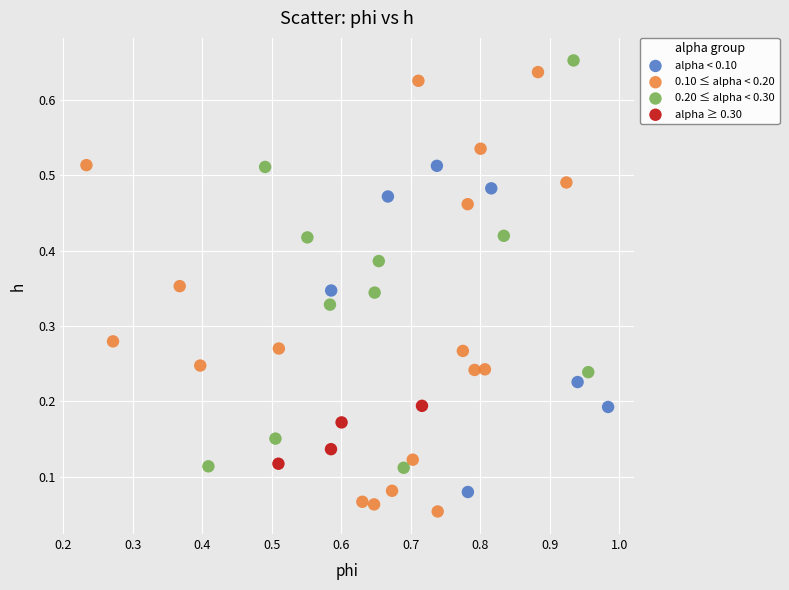

Which series has the widest spread of Y values?

0.10 ≤ alpha < 0.20